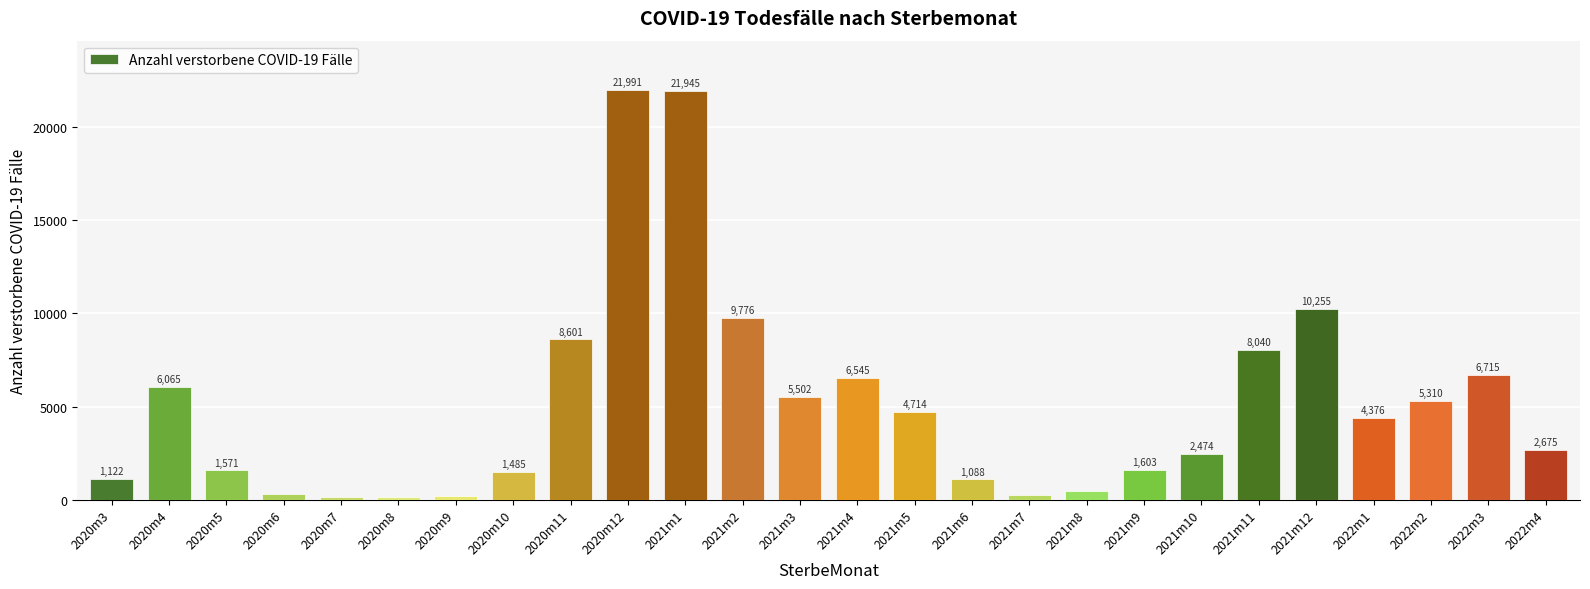

What is the sum of all values?

133429